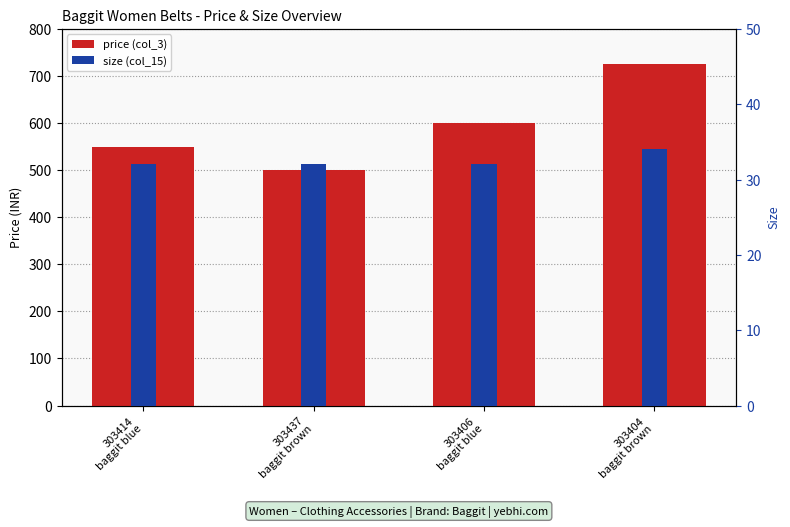

Reading left to right, extract all data points from this chart.

price (col_3): 303414
baggit blue=550	303437
baggit brown=500	303406
baggit blue=600	303404
baggit brown=725
size (col_15): 303414
baggit blue=32	303437
baggit brown=32	303406
baggit blue=32	303404
baggit brown=34